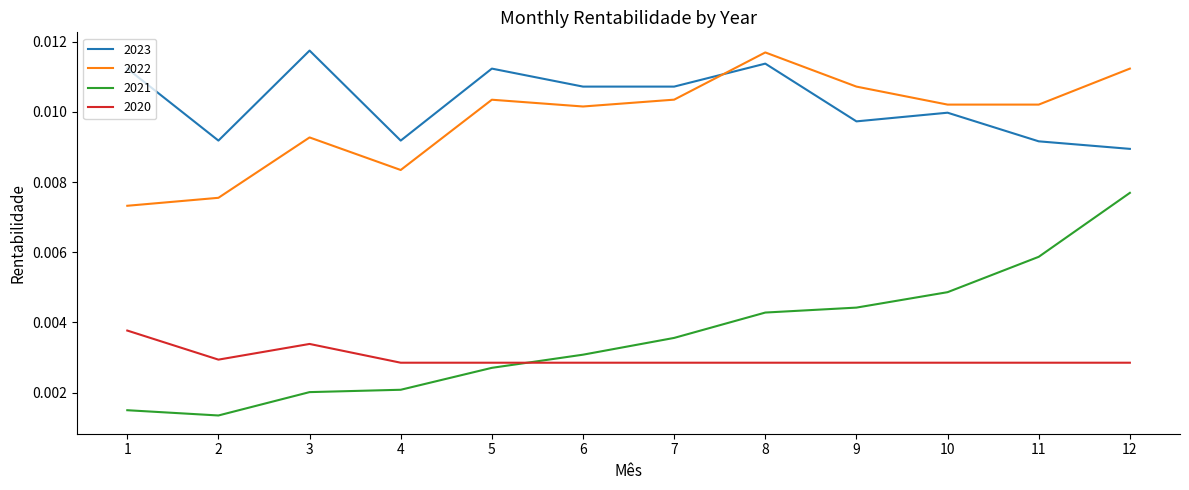

Rank the series at 2 from highest to lowest value.

2023, 2022, 2020, 2021